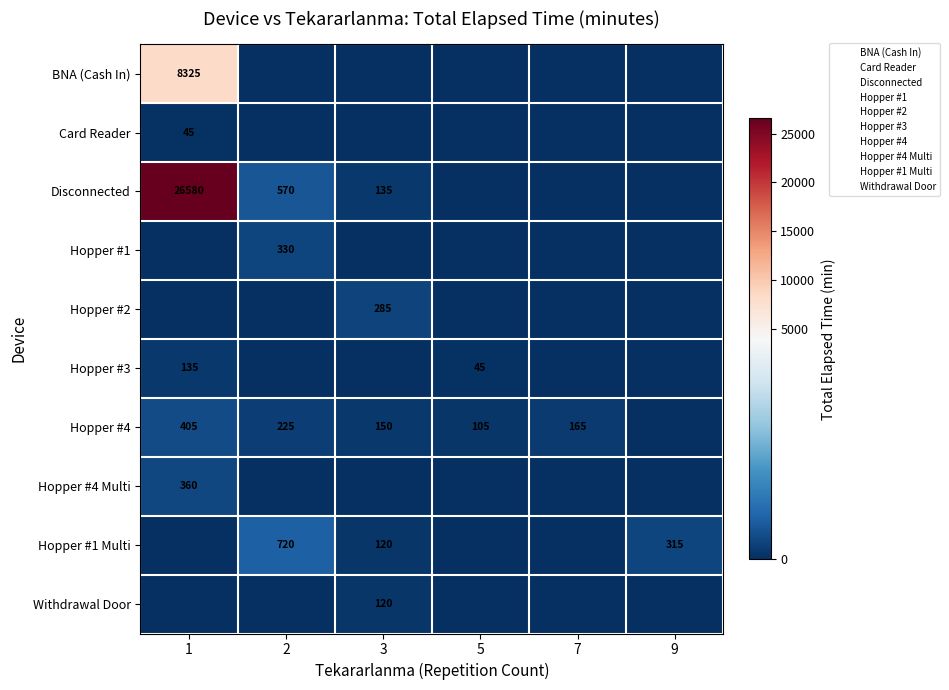

How many data points in Withdrawal Door are above 0?

1